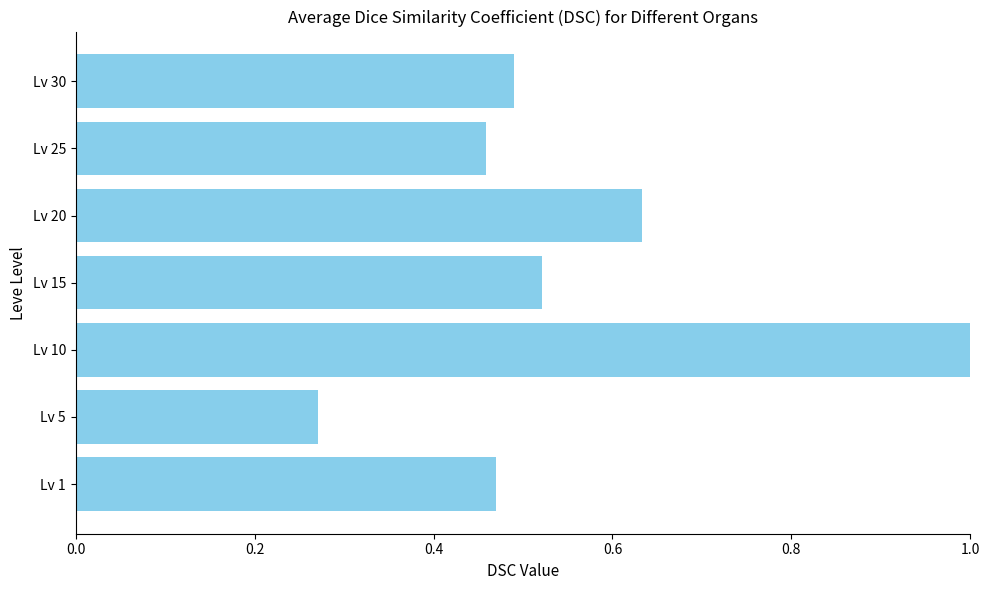

What is the change in value from Lv 5 to Lv 10?

+0.7